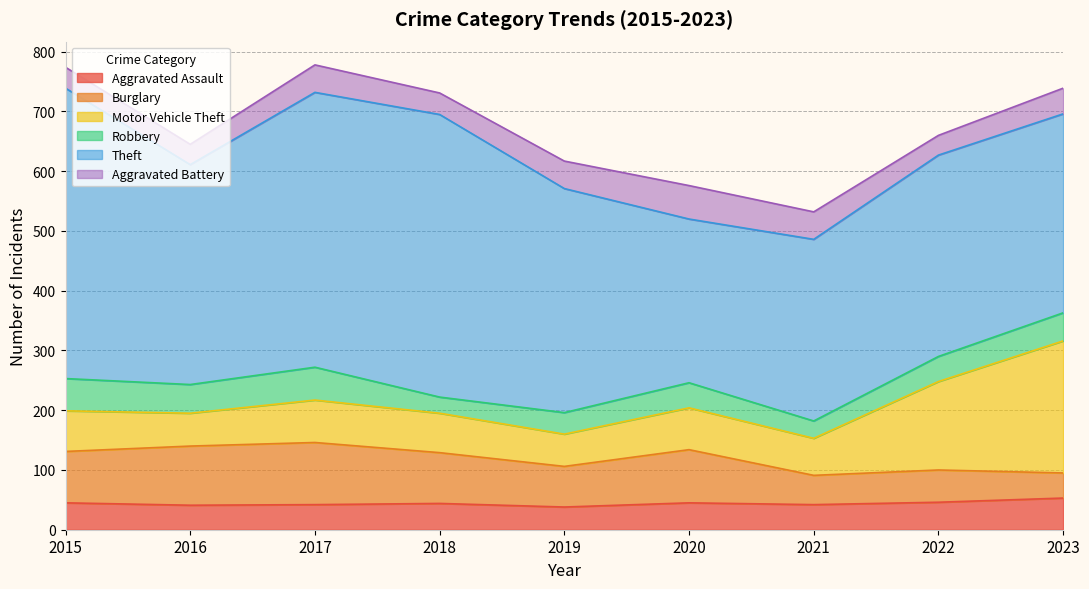

The Aggravated Assault series shows 53 at 2023. True or false?

True